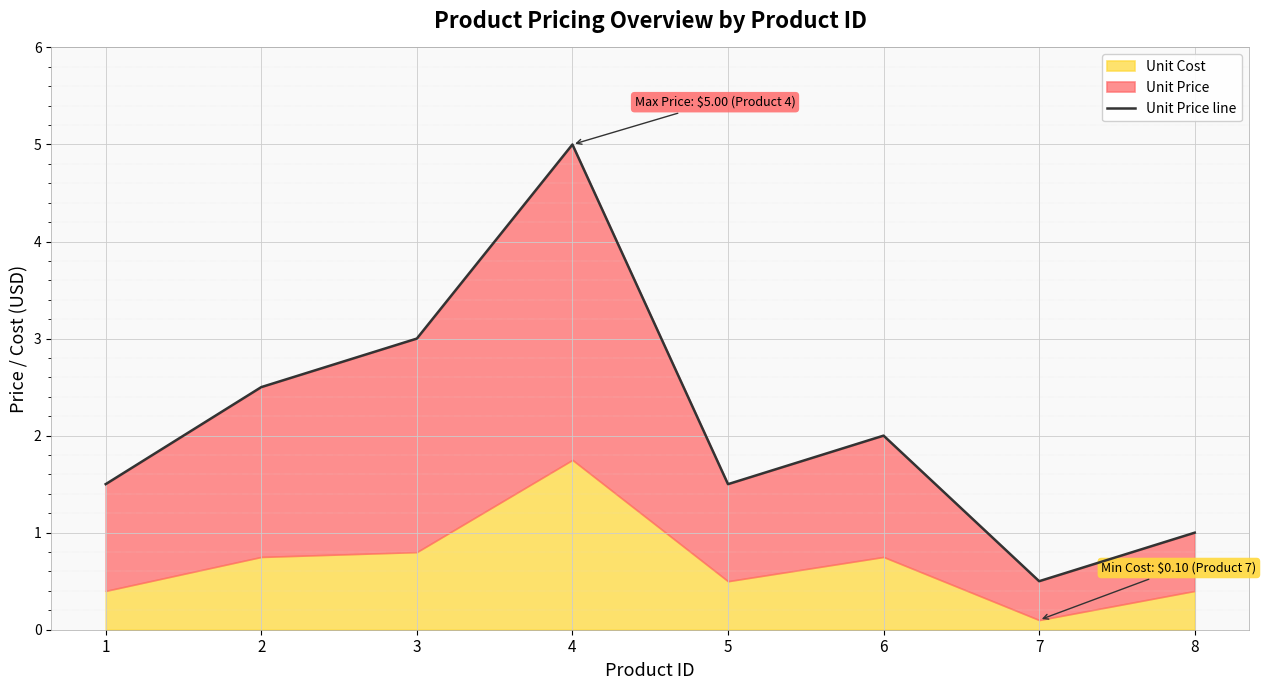

What is the value of the 6th point from the left?

2.0